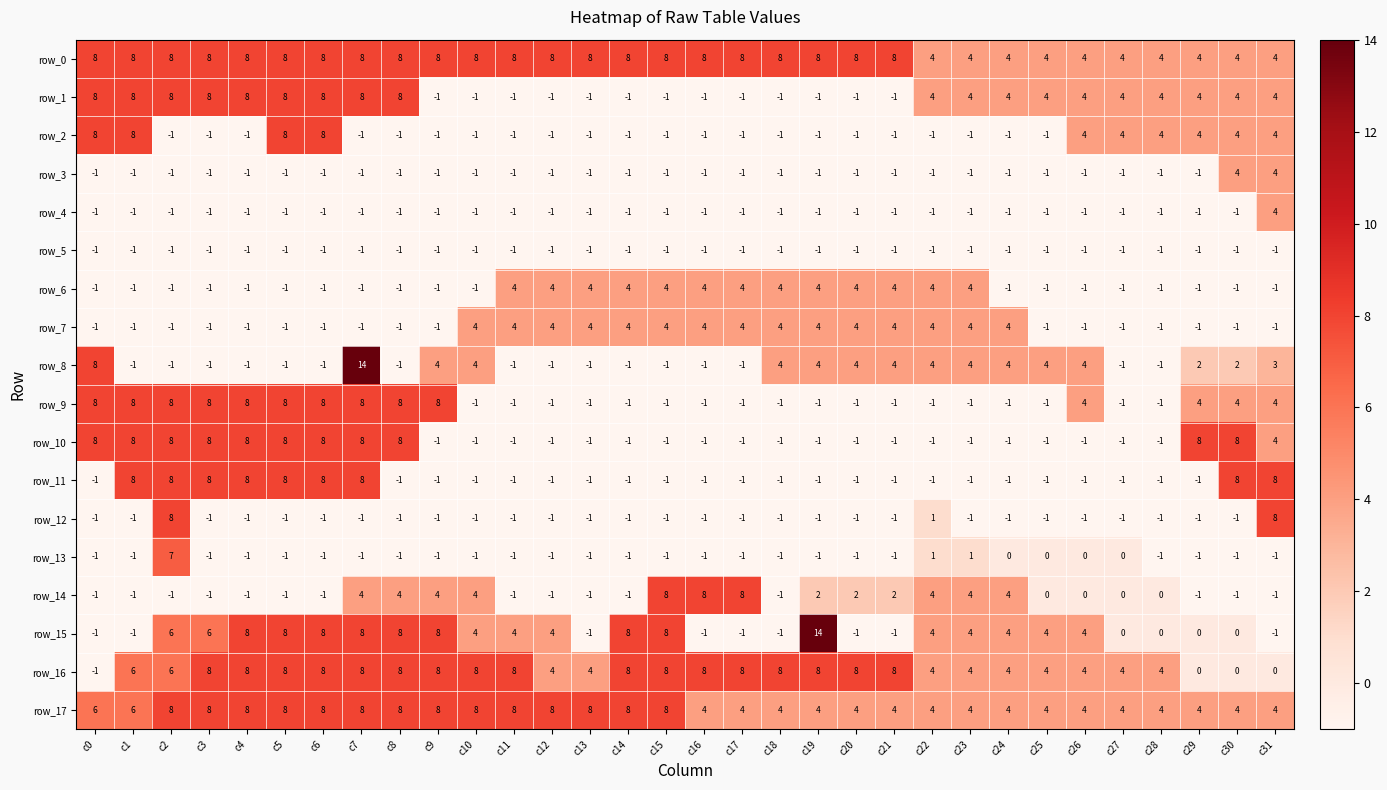

What is the sum of all row_8 values?

57